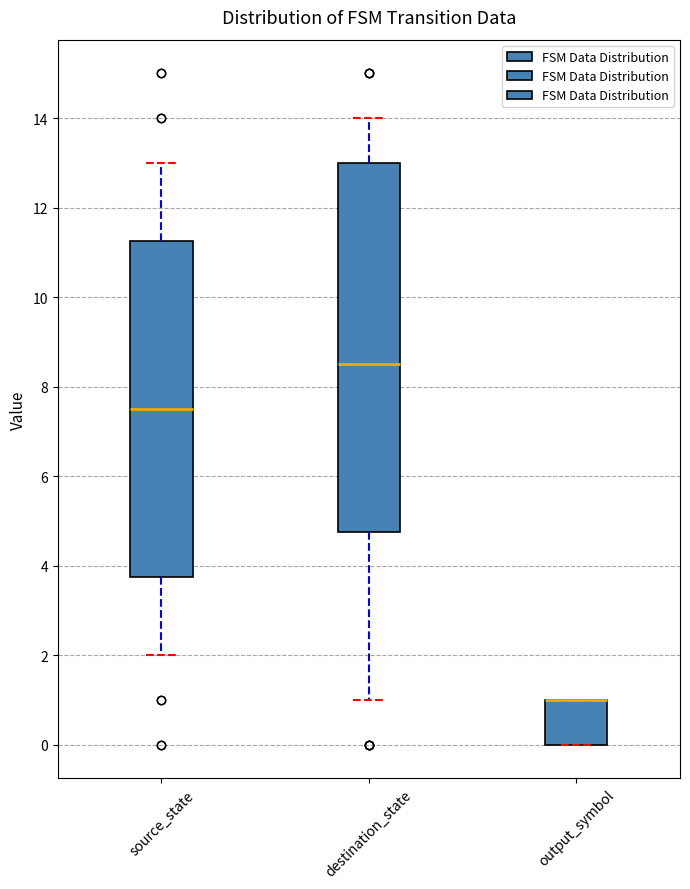

Where is the lower edge of the box for output_symbol on the y-axis? The values are not printed on the chart, so give them approximately, as read against the axis.

0.0